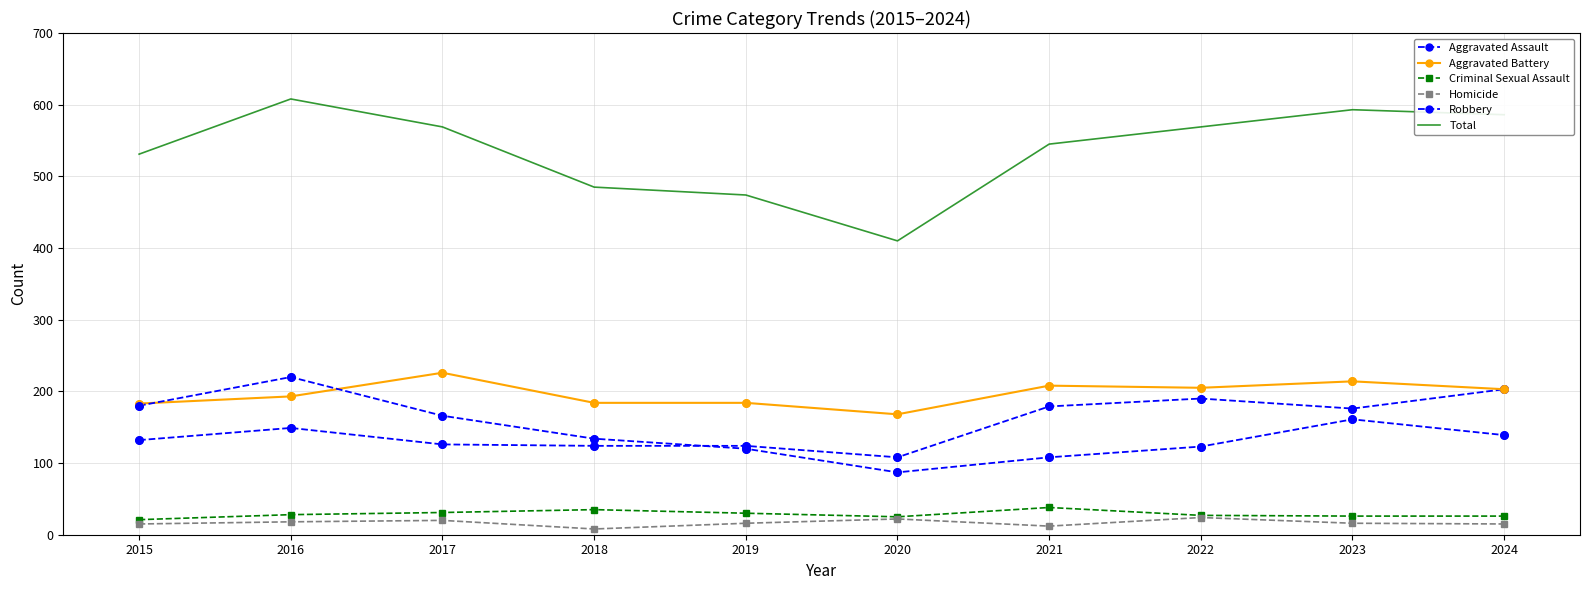

Which series has the largest total across all categories?

Total